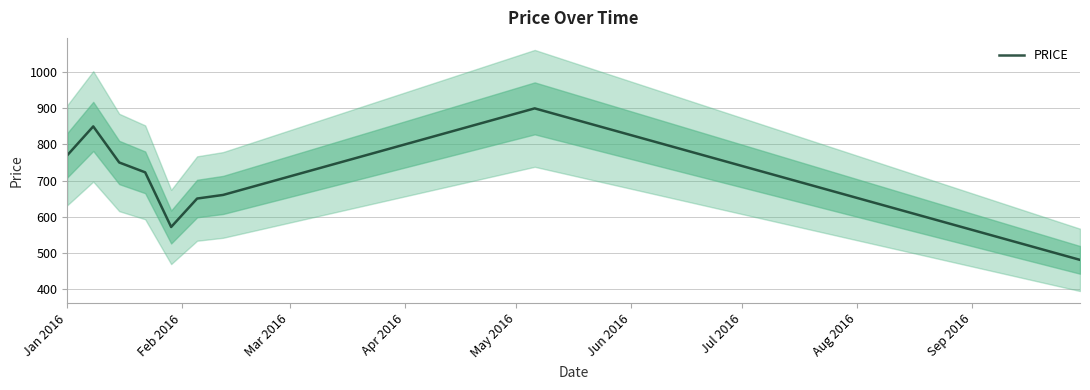

How many values exceed 740?

18